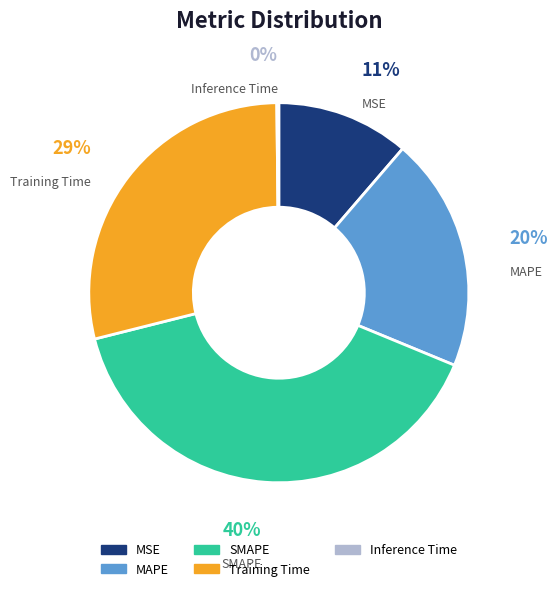

Does MAPE represent more than half of the total?

No